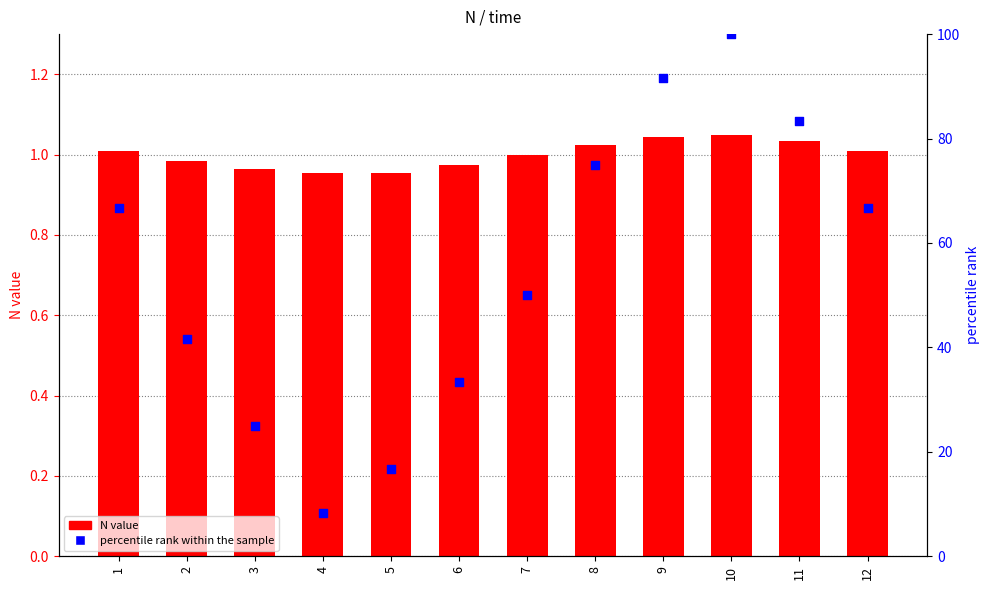

Is the value of N value at 4 greater than the value of percentile rank within the sample at 3?

No